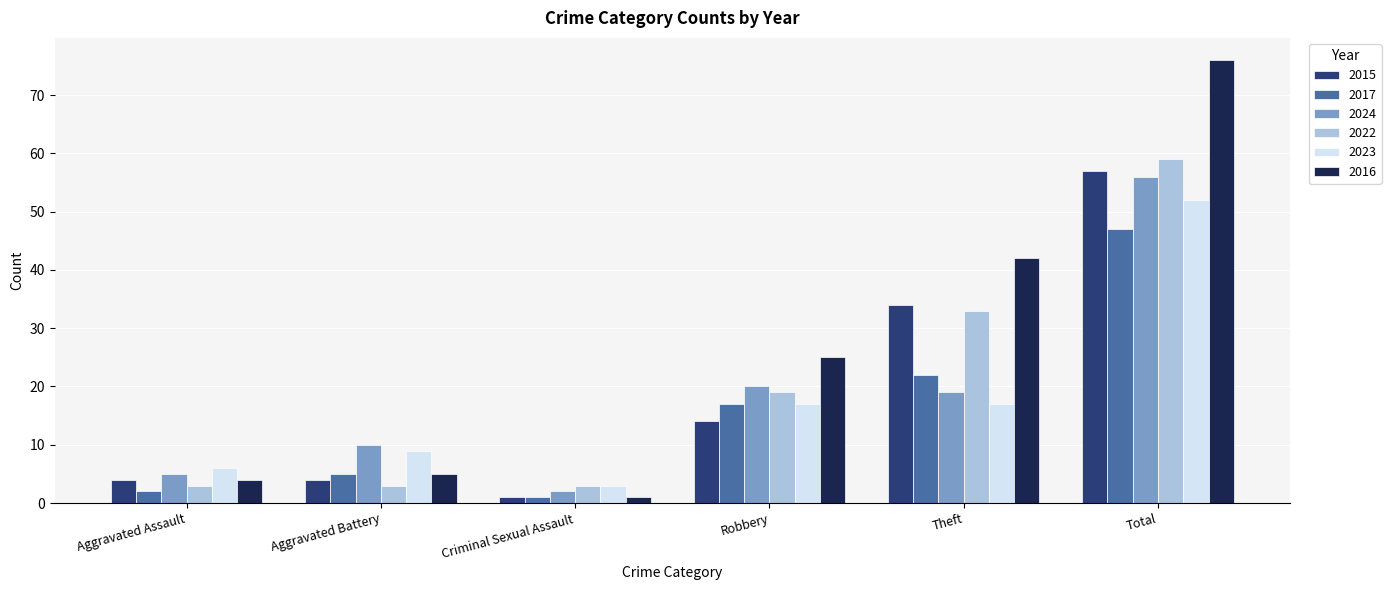

Which label corresponds to the largest value in the chart?

Total